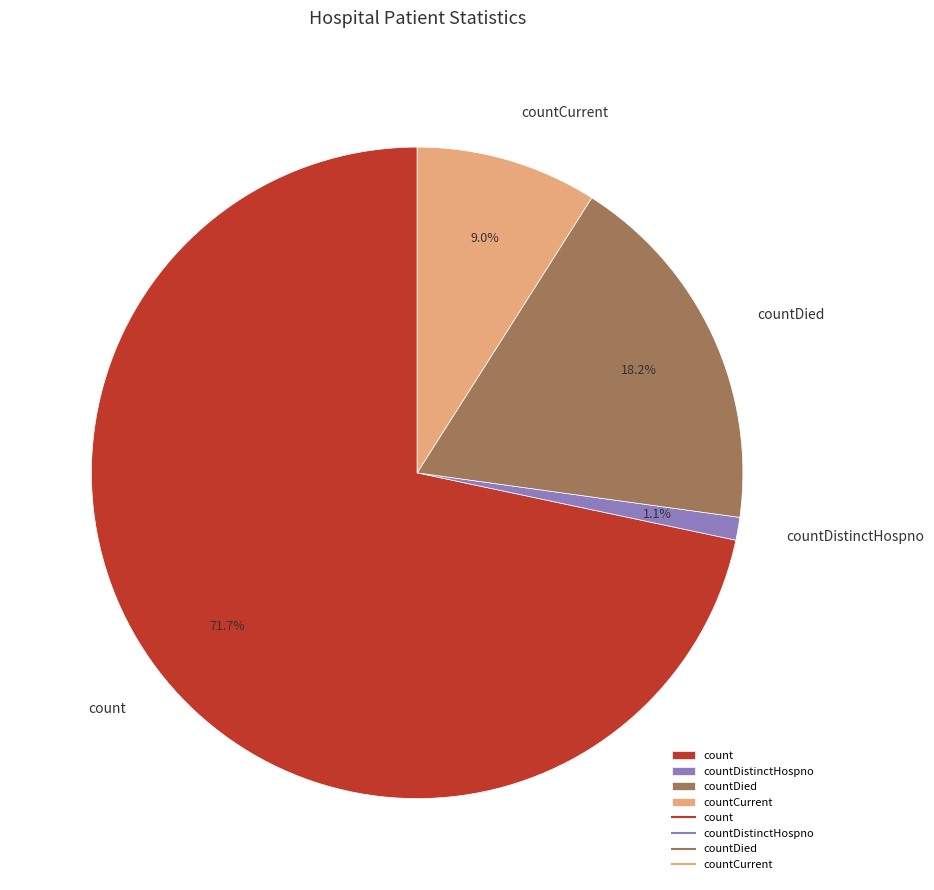

To the nearest percent, what is the combined percentage of count and countCurrent?

81%